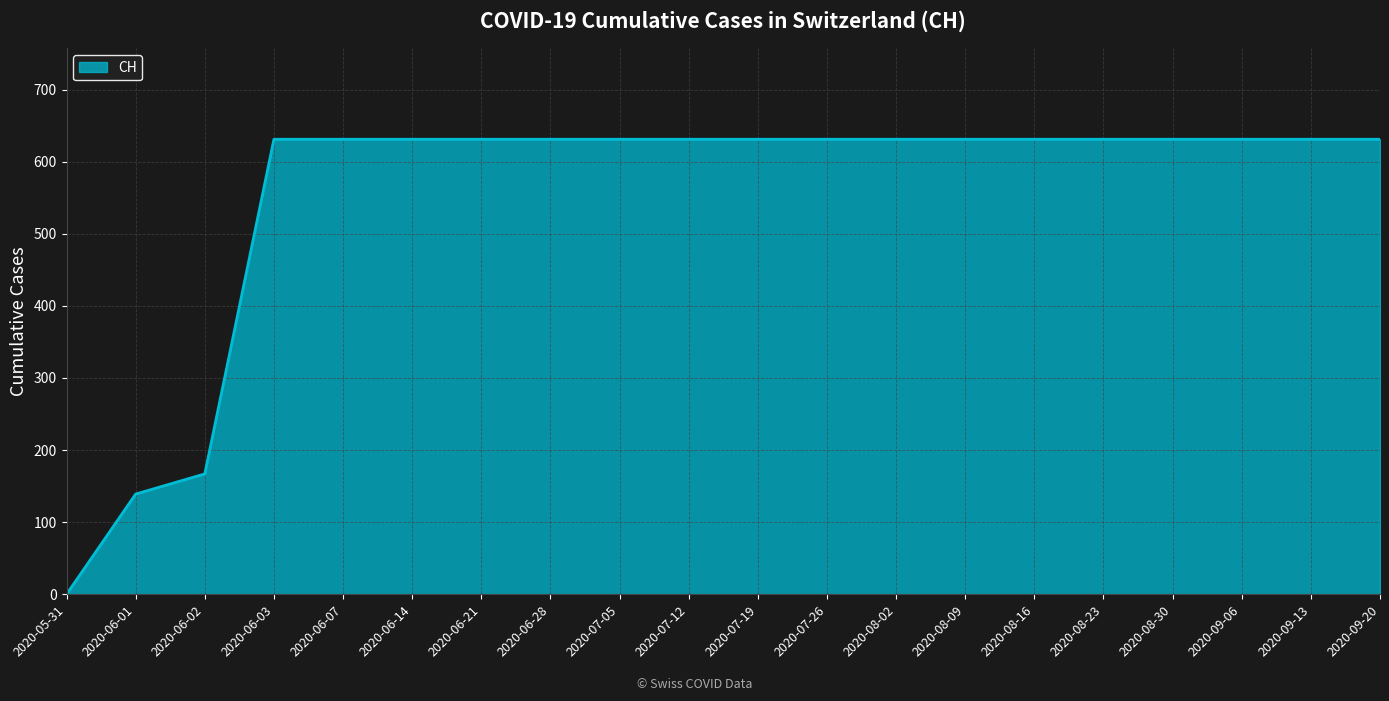

How many categories are shown in the chart?

20